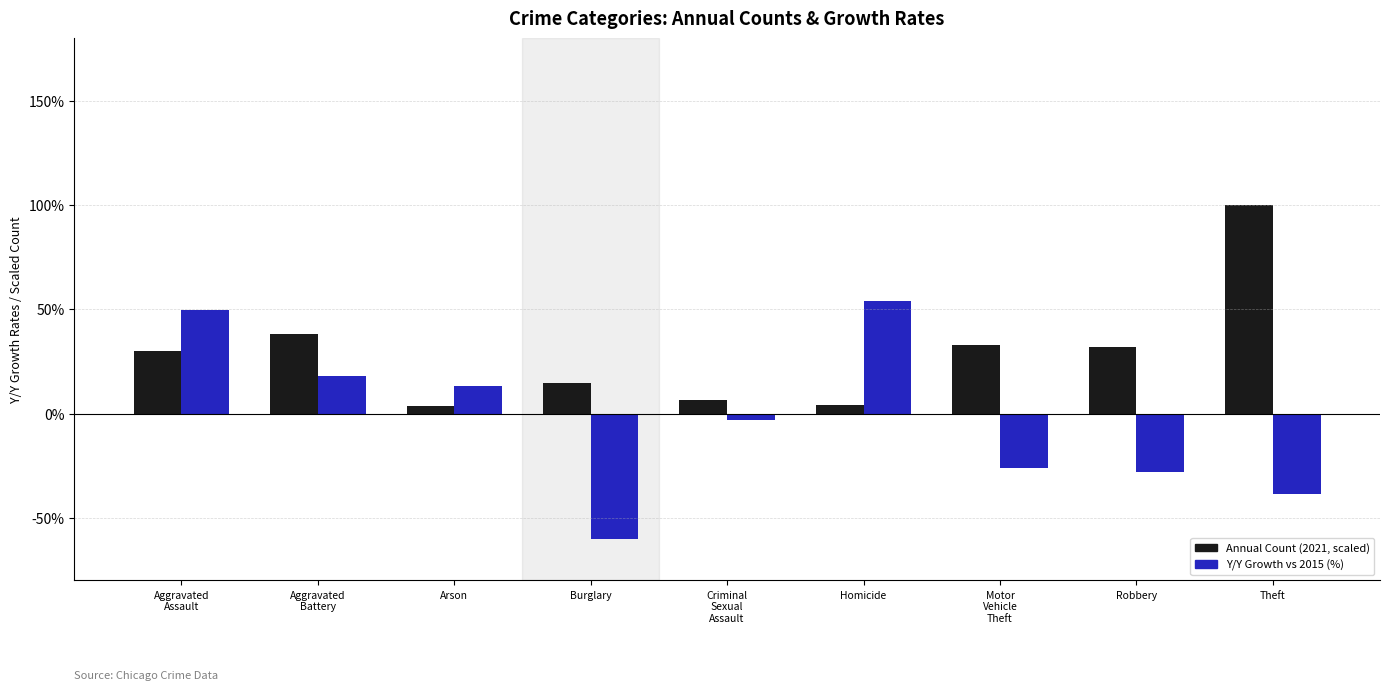

Which series has the widest spread of values?

Y/Y Growth vs 2015 (%)